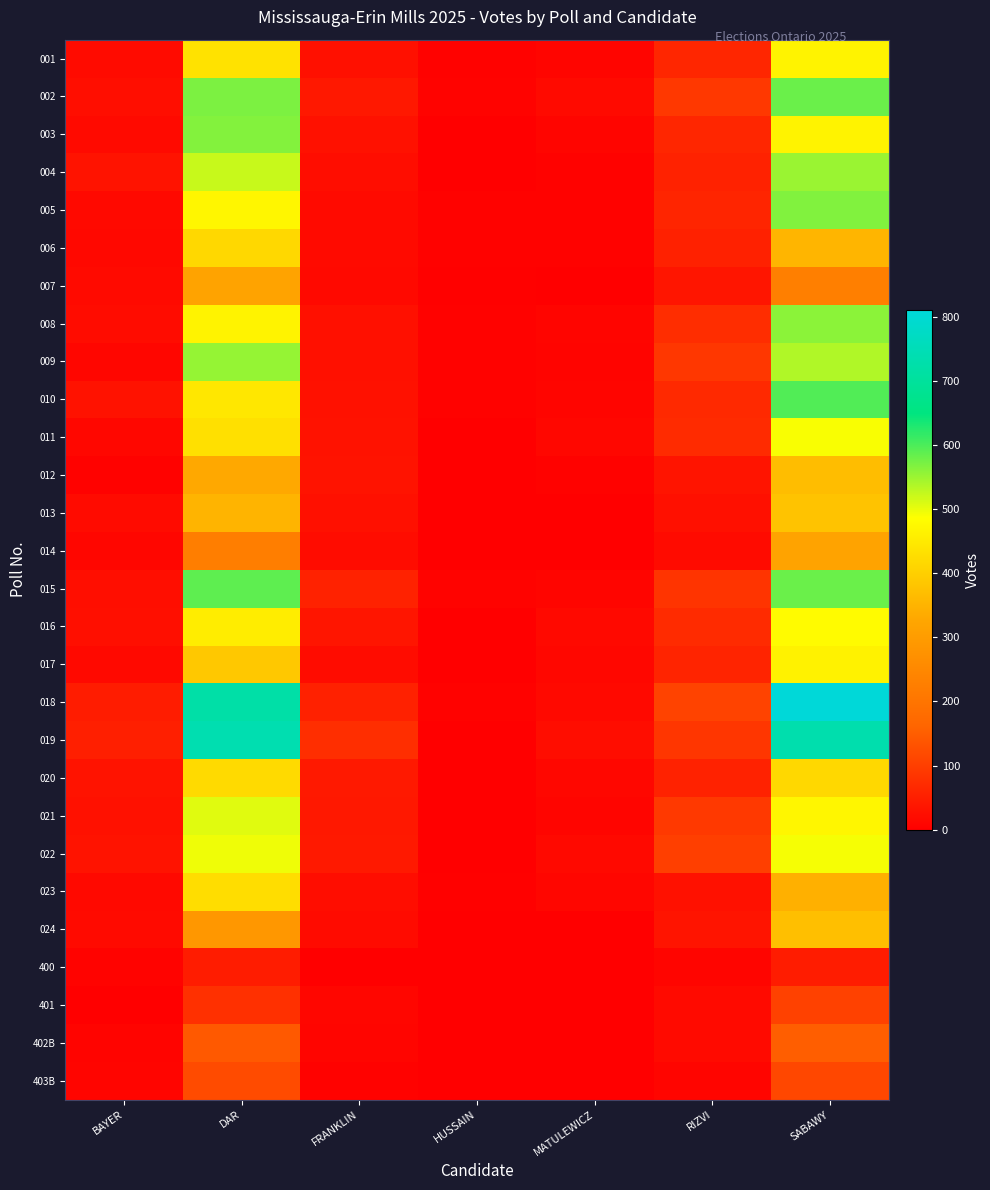

Reading right to left, what are all the values shown in this chart?

001: SABAWY=466	RIZVI=63	MATULEWICZ=10	HUSSAIN=5	FRANKLIN=28	DAR=435	BAYER=20
002: SABAWY=581	RIZVI=91	MATULEWICZ=18	HUSSAIN=7	FRANKLIN=40	DAR=569	BAYER=24
003: SABAWY=465	RIZVI=63	MATULEWICZ=10	HUSSAIN=2	FRANKLIN=29	DAR=565	BAYER=18
004: SABAWY=550	RIZVI=56	MATULEWICZ=5	HUSSAIN=3	FRANKLIN=23	DAR=522	BAYER=32
005: SABAWY=567	RIZVI=61	MATULEWICZ=5	HUSSAIN=6	FRANKLIN=19	DAR=472	BAYER=16
006: SABAWY=353	RIZVI=54	MATULEWICZ=5	HUSSAIN=5	FRANKLIN=18	DAR=417	BAYER=15
007: SABAWY=227	RIZVI=36	MATULEWICZ=3	HUSSAIN=4	FRANKLIN=16	DAR=318	BAYER=19
008: SABAWY=560	RIZVI=73	MATULEWICZ=10	HUSSAIN=5	FRANKLIN=27	DAR=465	BAYER=22
009: SABAWY=536	RIZVI=90	MATULEWICZ=8	HUSSAIN=6	FRANKLIN=27	DAR=554	BAYER=12
010: SABAWY=596	RIZVI=67	MATULEWICZ=10	HUSSAIN=5	FRANKLIN=30	DAR=445	BAYER=31
011: SABAWY=491	RIZVI=70	MATULEWICZ=14	HUSSAIN=1	FRANKLIN=31	DAR=431	BAYER=13
012: SABAWY=369	RIZVI=34	MATULEWICZ=5	HUSSAIN=3	FRANKLIN=32	DAR=330	BAYER=5
013: SABAWY=378	RIZVI=27	MATULEWICZ=2	HUSSAIN=2	FRANKLIN=28	DAR=351	BAYER=20
014: SABAWY=319	RIZVI=20	MATULEWICZ=2	HUSSAIN=0	FRANKLIN=21	DAR=226	BAYER=12
015: SABAWY=580	RIZVI=84	MATULEWICZ=11	HUSSAIN=7	FRANKLIN=56	DAR=588	BAYER=24
016: SABAWY=480	RIZVI=71	MATULEWICZ=16	HUSSAIN=1	FRANKLIN=36	DAR=455	BAYER=26
017: SABAWY=464	RIZVI=59	MATULEWICZ=13	HUSSAIN=3	FRANKLIN=22	DAR=388	BAYER=17
018: SABAWY=811	RIZVI=108	MATULEWICZ=16	HUSSAIN=5	FRANKLIN=55	DAR=722	BAYER=46
019: SABAWY=731	RIZVI=88	MATULEWICZ=23	HUSSAIN=3	FRANKLIN=76	DAR=737	BAYER=51
020: SABAWY=418	RIZVI=56	MATULEWICZ=14	HUSSAIN=1	FRANKLIN=42	DAR=421	BAYER=33
021: SABAWY=472	RIZVI=93	MATULEWICZ=10	HUSSAIN=2	FRANKLIN=40	DAR=506	BAYER=29
022: SABAWY=492	RIZVI=102	MATULEWICZ=17	HUSSAIN=3	FRANKLIN=42	DAR=497	BAYER=33
023: SABAWY=345	RIZVI=30	MATULEWICZ=12	HUSSAIN=4	FRANKLIN=23	DAR=426	BAYER=17
024: SABAWY=372	RIZVI=34	MATULEWICZ=2	HUSSAIN=1	FRANKLIN=20	DAR=288	BAYER=19
400: SABAWY=47	RIZVI=11	MATULEWICZ=1	HUSSAIN=1	FRANKLIN=2	DAR=47	BAYER=7
401: SABAWY=106	RIZVI=18	MATULEWICZ=2	HUSSAIN=1	FRANKLIN=12	DAR=79	BAYER=3
402B: SABAWY=151	RIZVI=19	MATULEWICZ=2	HUSSAIN=0	FRANKLIN=11	DAR=144	BAYER=8
403B: SABAWY=115	RIZVI=10	MATULEWICZ=3	HUSSAIN=2	FRANKLIN=6	DAR=121	BAYER=10